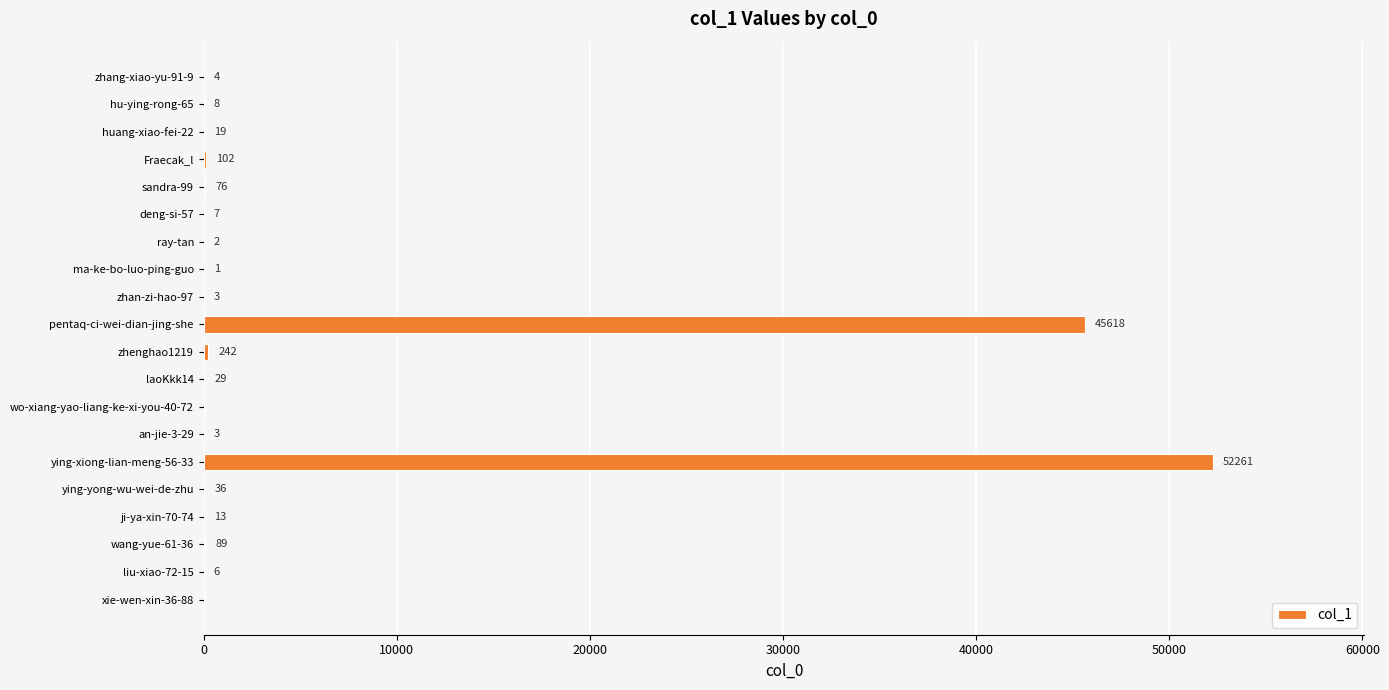

What is the sum of all values?

98519